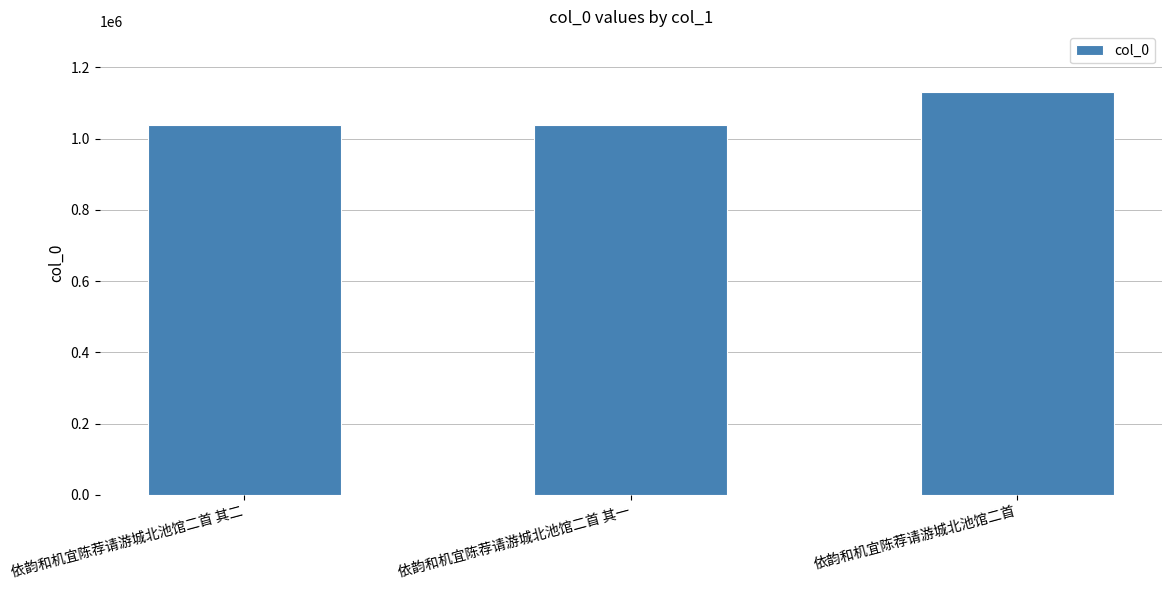

What value does the data have at 依韵和机宜陈荐请游城北池馆二首?

1131115